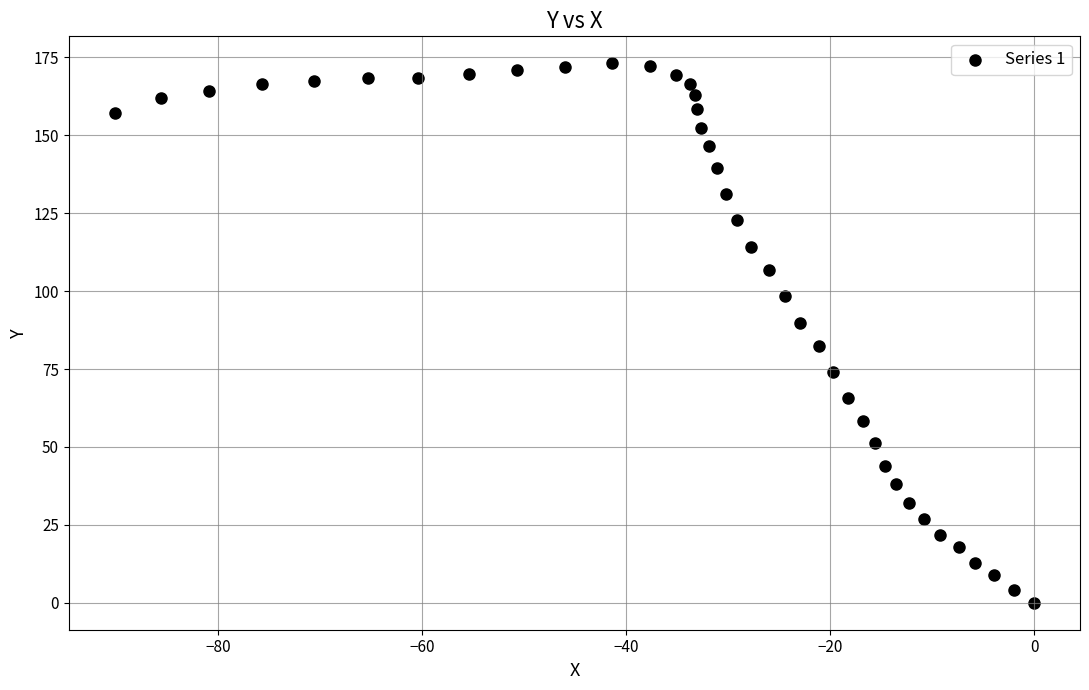

What is the range of Y values (max minus min)?

173.1